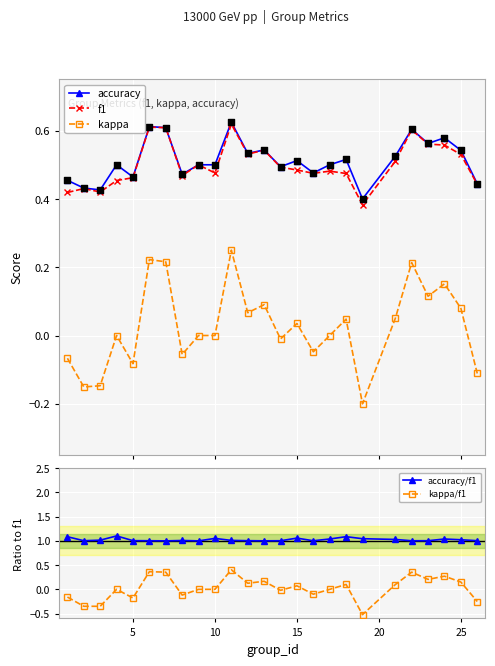

At how many categories does at least one series exceed 0?

25